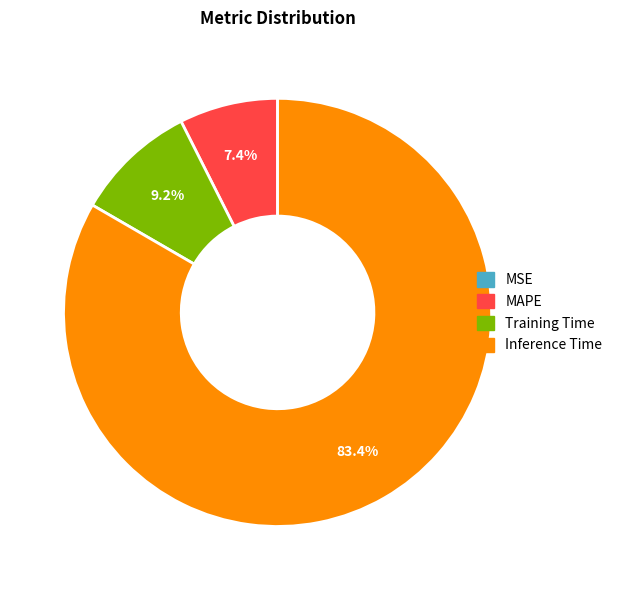

Is there a majority slice in this chart?

Yes